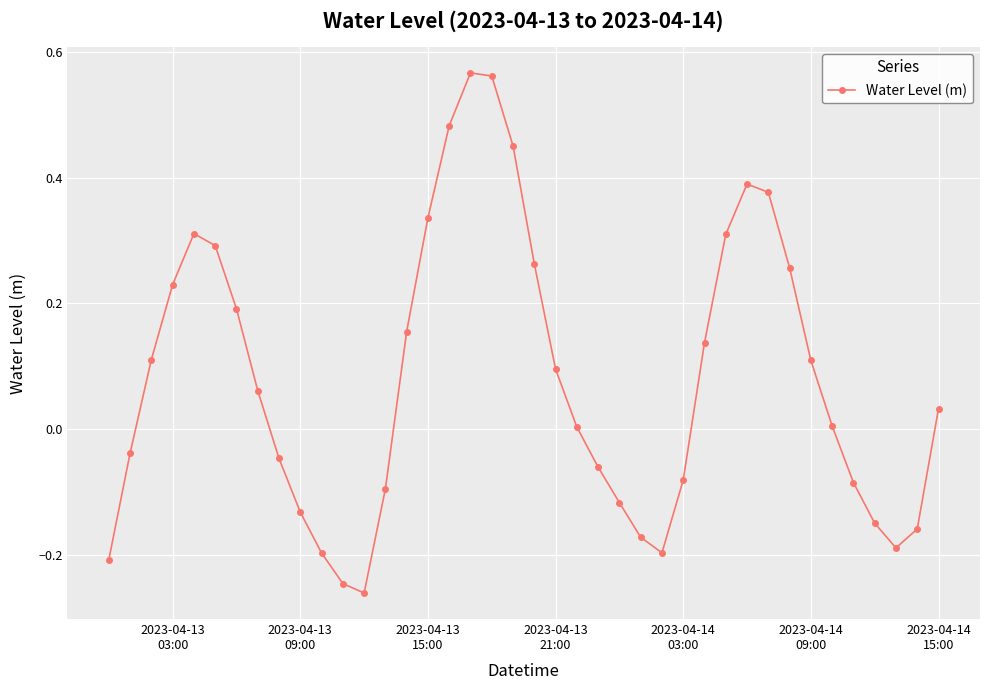

What is the difference between the maximum and minimum values?

0.8